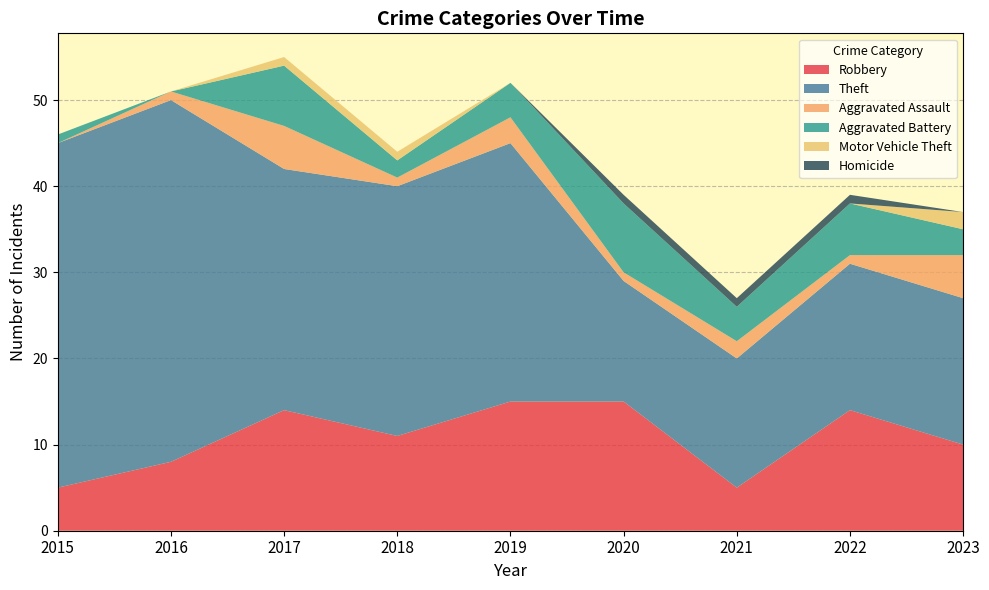

Reading right to left, list all the values displayed in this chart.

Robbery: 10	14	5	15	15	11	14	8	5
Theft: 17	17	15	14	30	29	28	42	40
Aggravated Assault: 5	1	2	1	3	1	5	1	0
Aggravated Battery: 3	6	4	8	4	2	7	0	1
Motor Vehicle Theft: 2	0	0	0	0	1	1	0	0
Homicide: 0	1	1	1	0	0	0	0	0